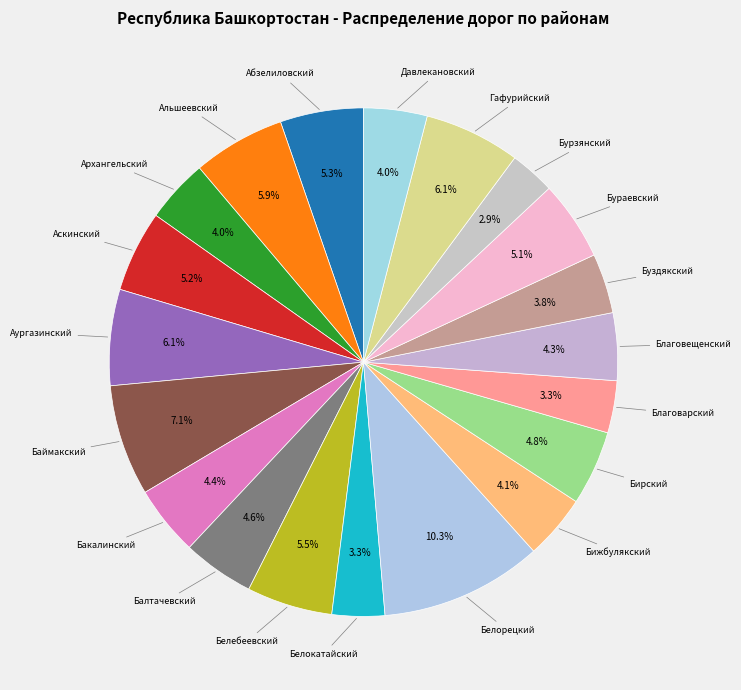

Does Буздякский represent more than half of the total?

No